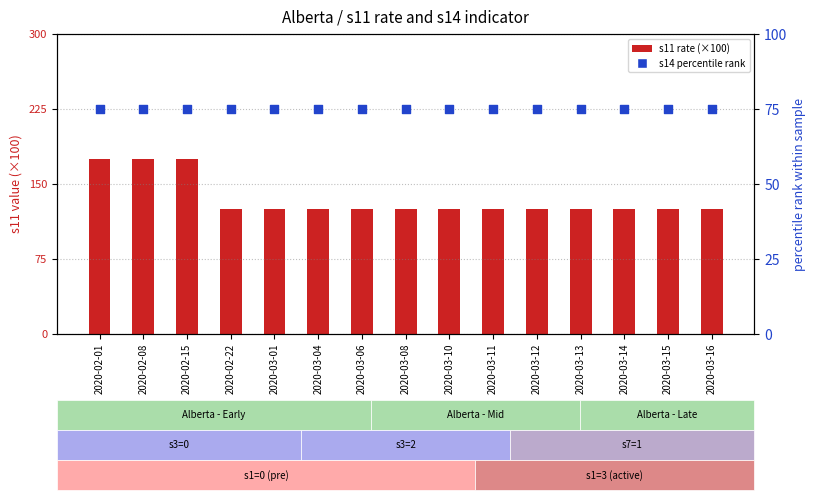

Which series contains the lowest Y value?

s14 (percentile rank)